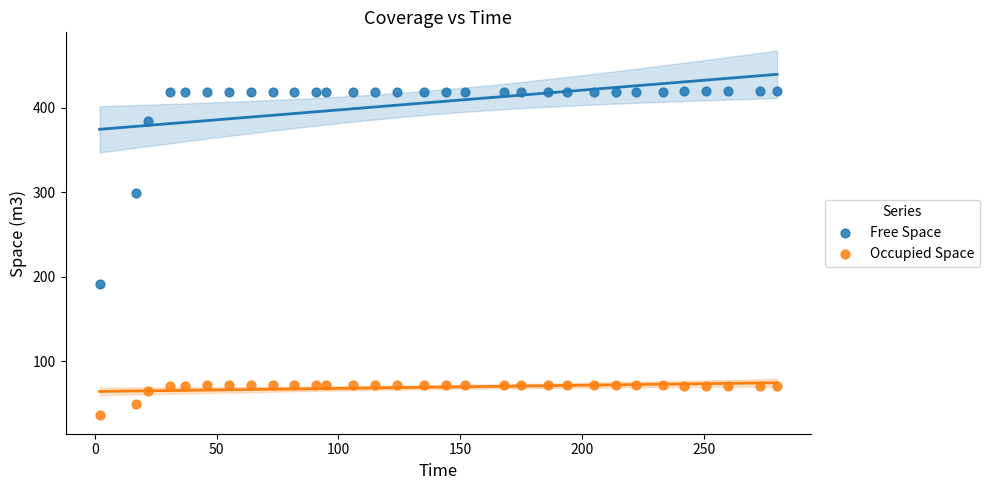

Which series contains the lowest Y value?

Occupied Space